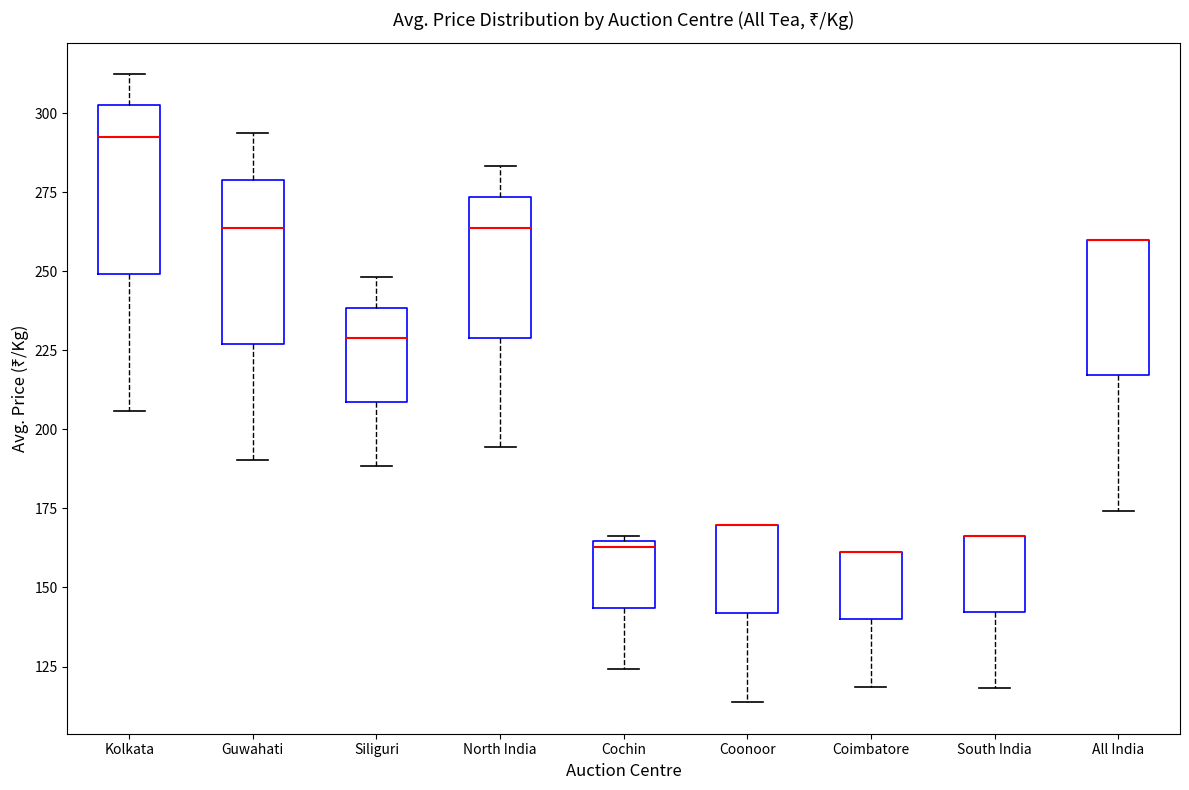

Where is the lower edge of the box for South India on the y-axis? The values are not printed on the chart, so give them approximately, as read against the axis.

140